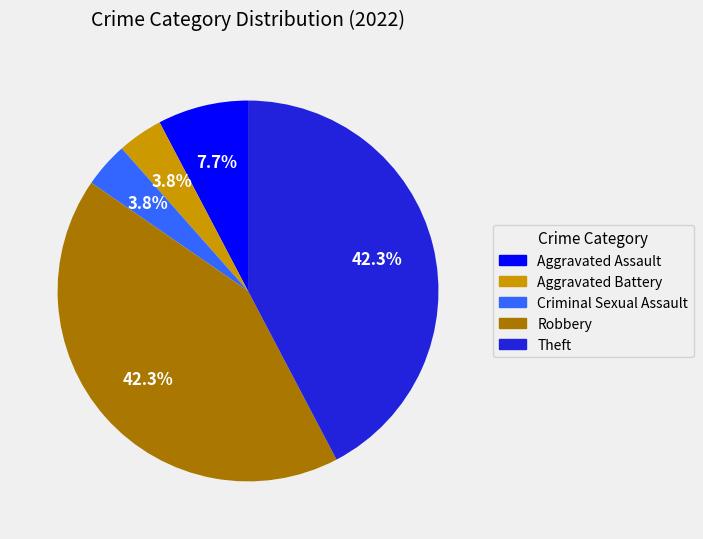

Do Theft and Criminal Sexual Assault together represent more than half of the pie?

No